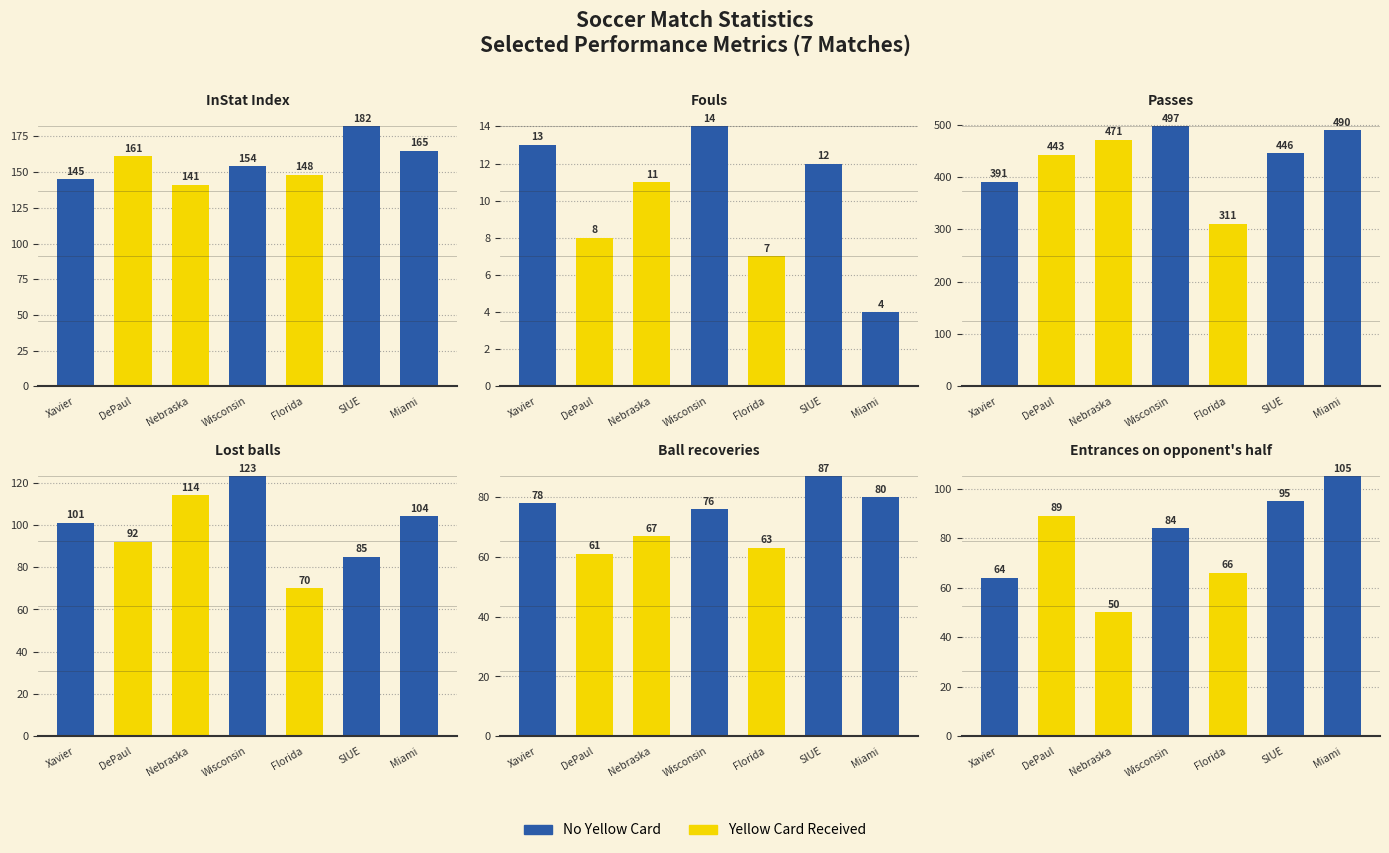

At how many categories does at least one series exceed 311?

6